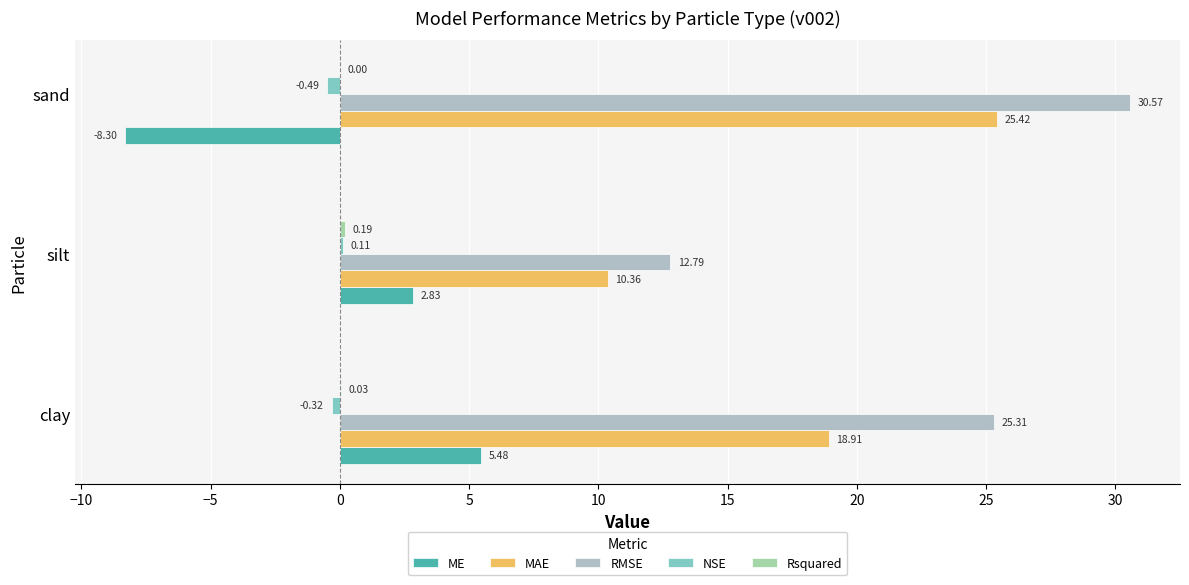

How many values in NSE are above zero?

1